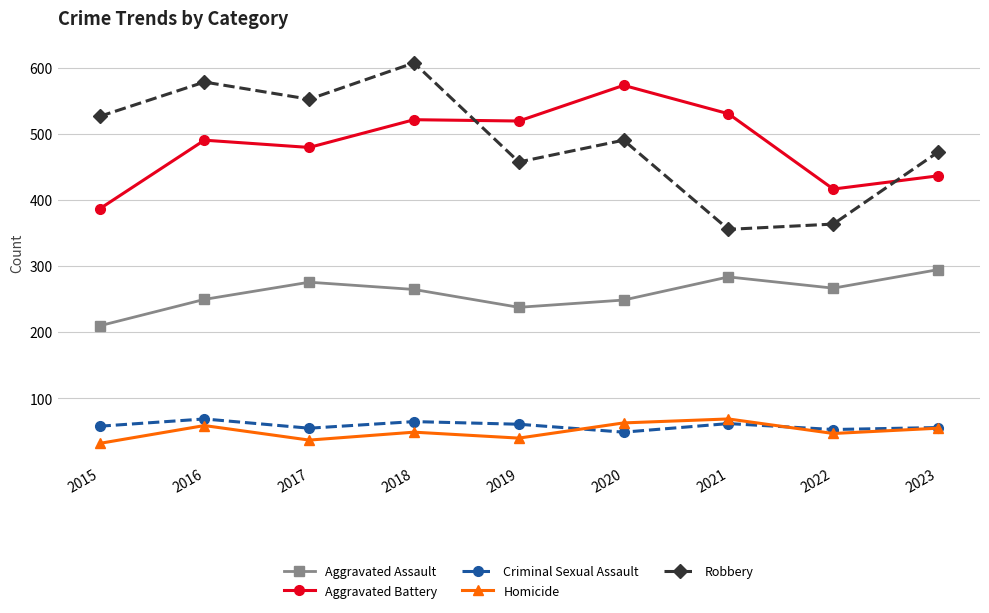

True or false: Homicide and Robbery intersect in this chart.

False